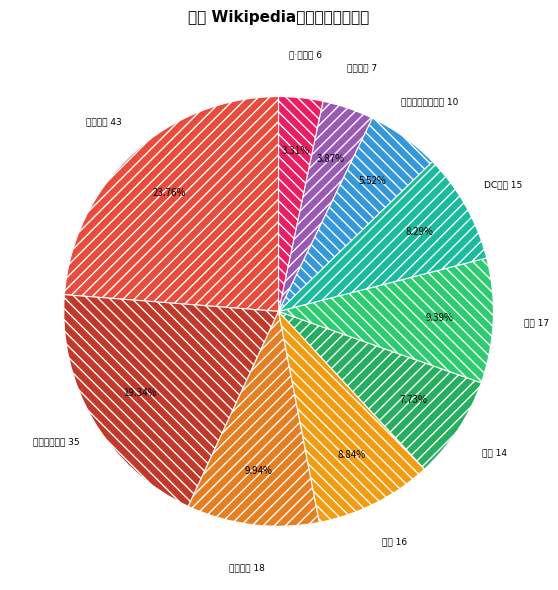

What is the smallest slice in the pie chart?

乔·舒斯特